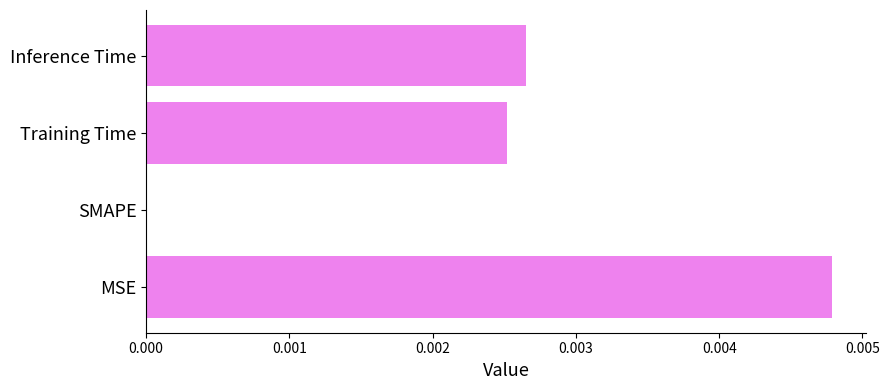

The value at Training Time is 0.0. True or false?

True